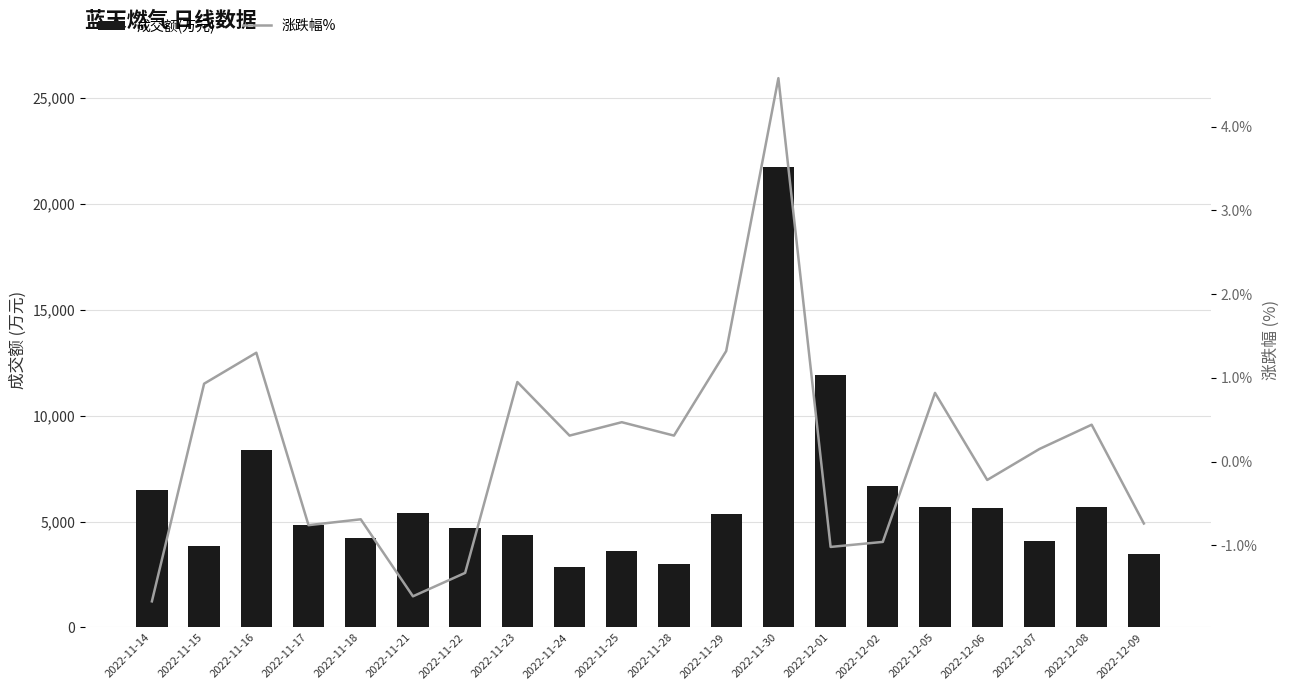

What is the sum of all 涨跌幅% values?

2.6